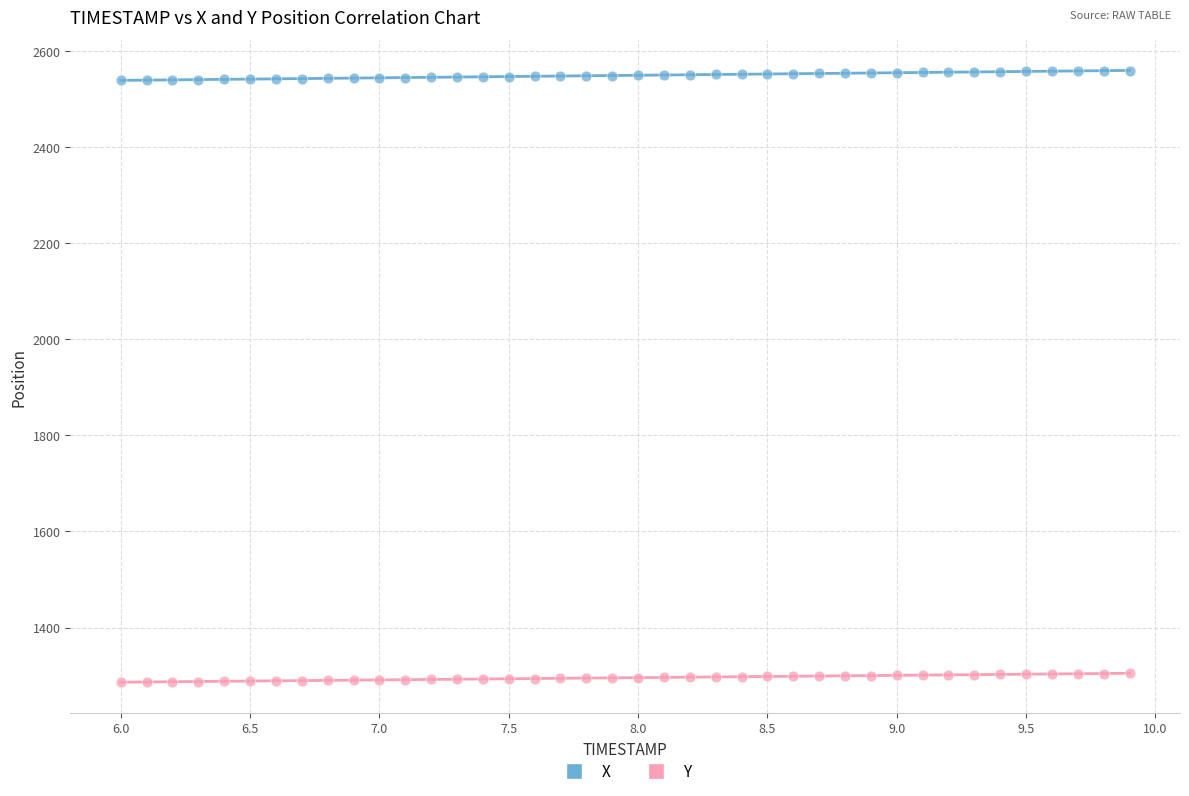

Which series has the largest Y range (max minus min)?

X